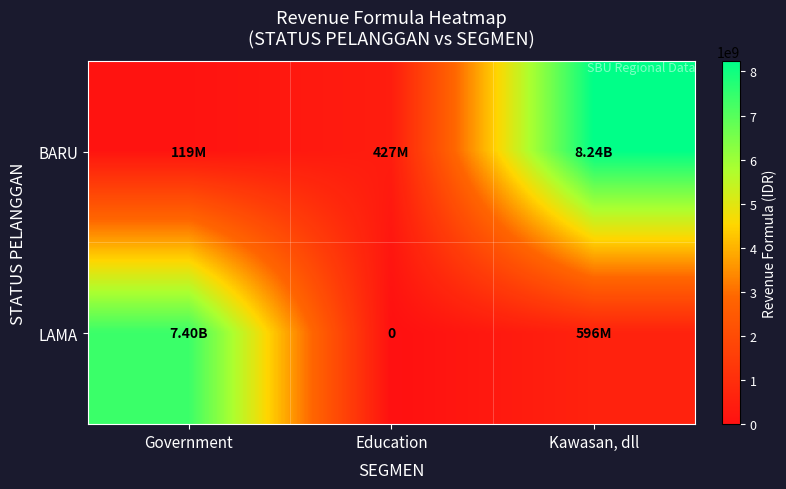

The value of BARU at Education is 682219809. True or false?

False